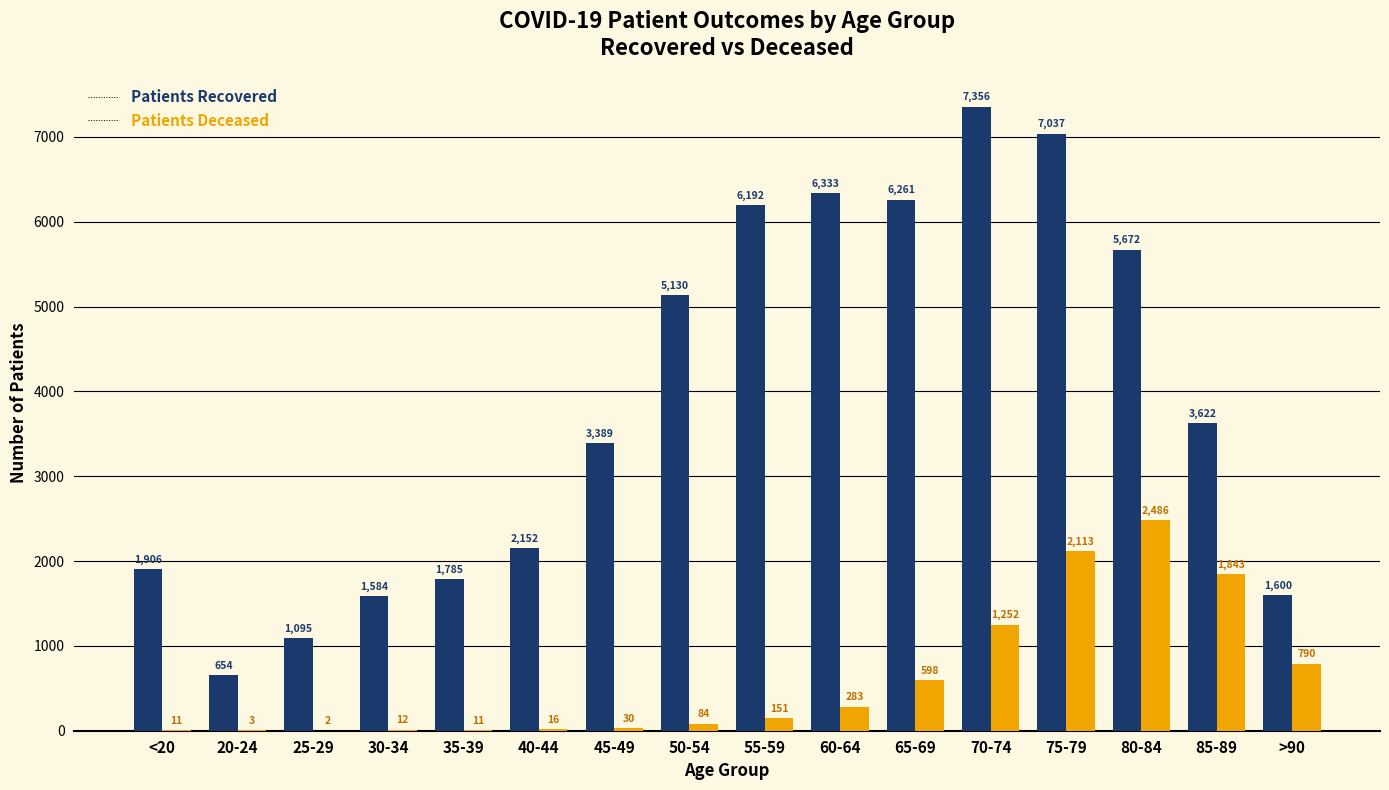

Count the number of data series in this chart.

2